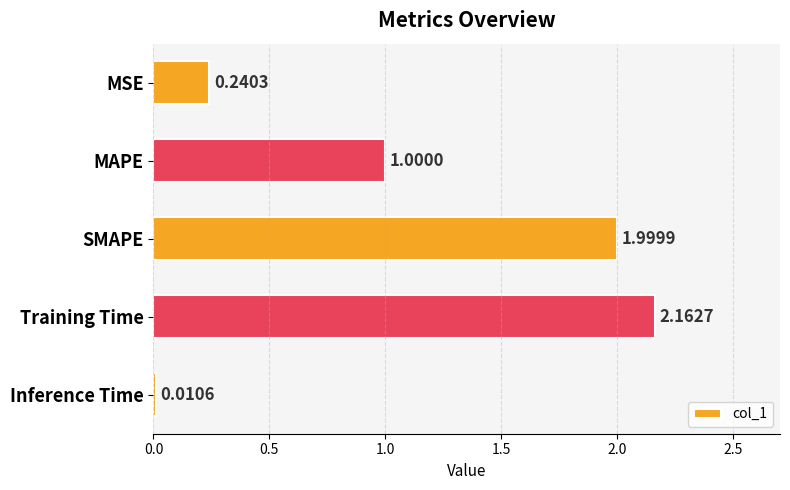

What is the change in value from MAPE to SMAPE?

+1.0